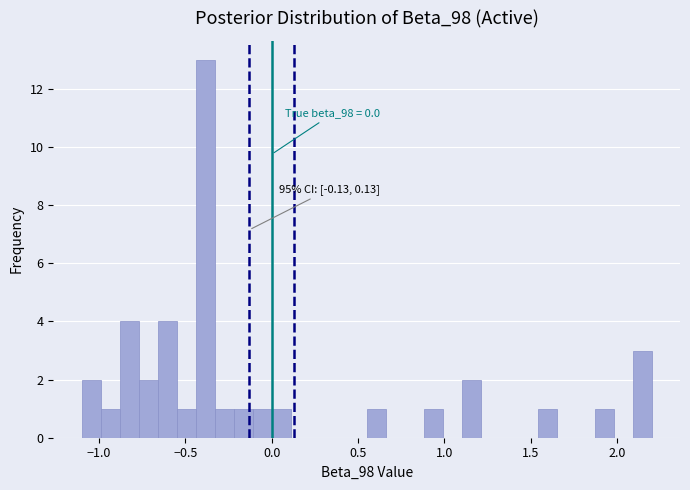

Read against the x-axis, roughly where is the centre of the tallest bar?

-0.40